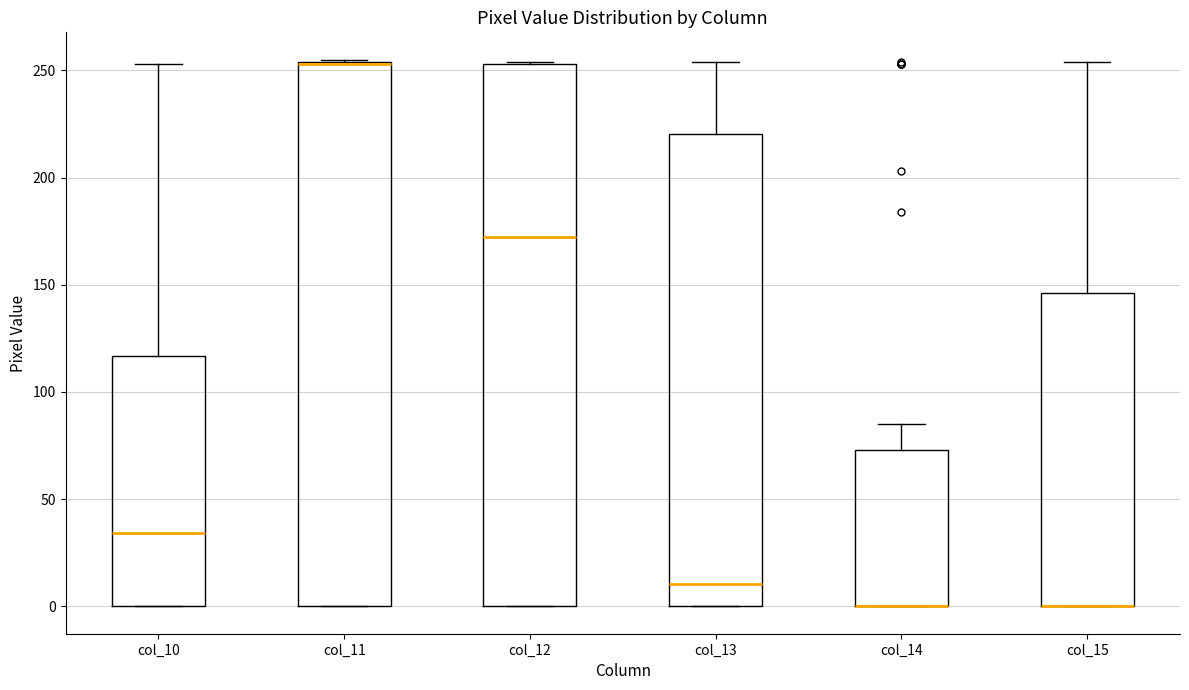

Reading left to right, read every box against the y-axis: the position of its median line, the range the box covers, and the ends of its whiskers. The values are not printed on the chart, so give them approximately, as read against the axis.

col_10: median 35, box 0 to 115, whiskers 0 to 255
col_11: median 255 (drawn on the box's upper edge), box 0 to 255, whiskers 0 to 255
col_12: median 175, box 0 to 255, whiskers 0 to 255
col_13: median 10, box 0 to 220, whiskers 0 to 255
col_14: median 0 (drawn on the box's lower edge), box 0 to 75, whiskers 0 to 85
col_15: median 0 (drawn on the box's lower edge), box 0 to 145, whiskers 0 to 255